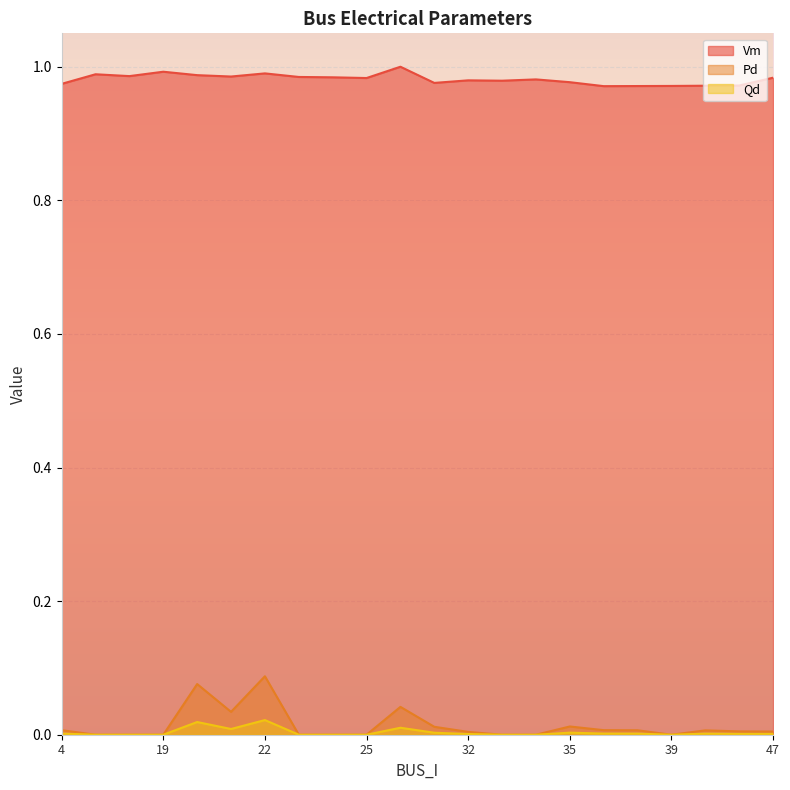

List the series in order of their peak value, lowest first.

Qd, Pd, Vm